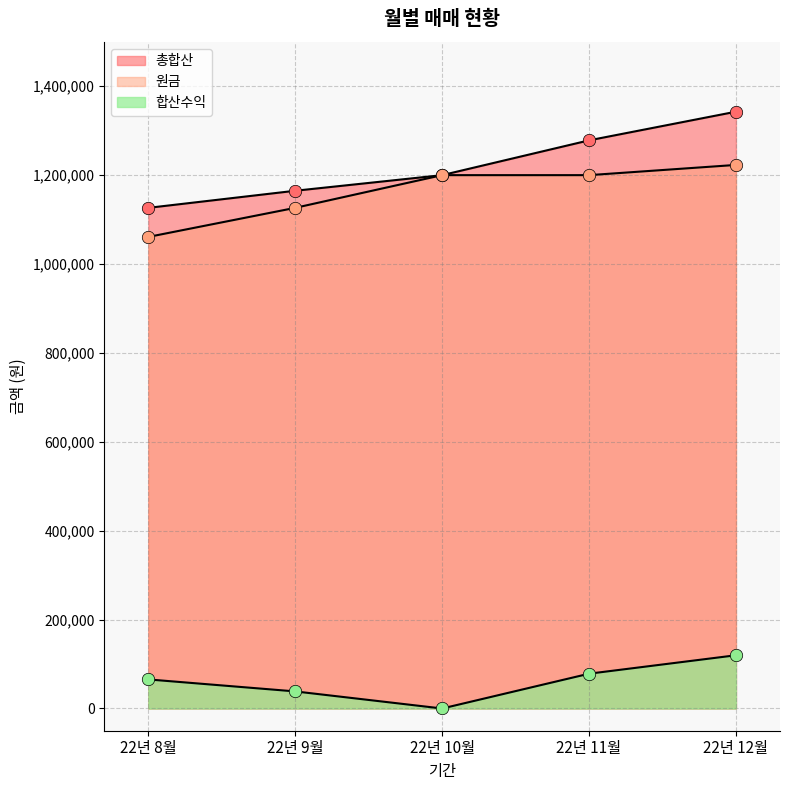

What are all the series names shown in the legend?

총합산, 원금, 합산수익